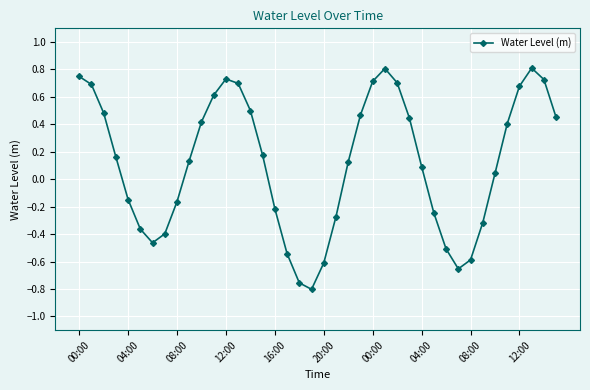

What is the maximum value shown in the chart?

0.8